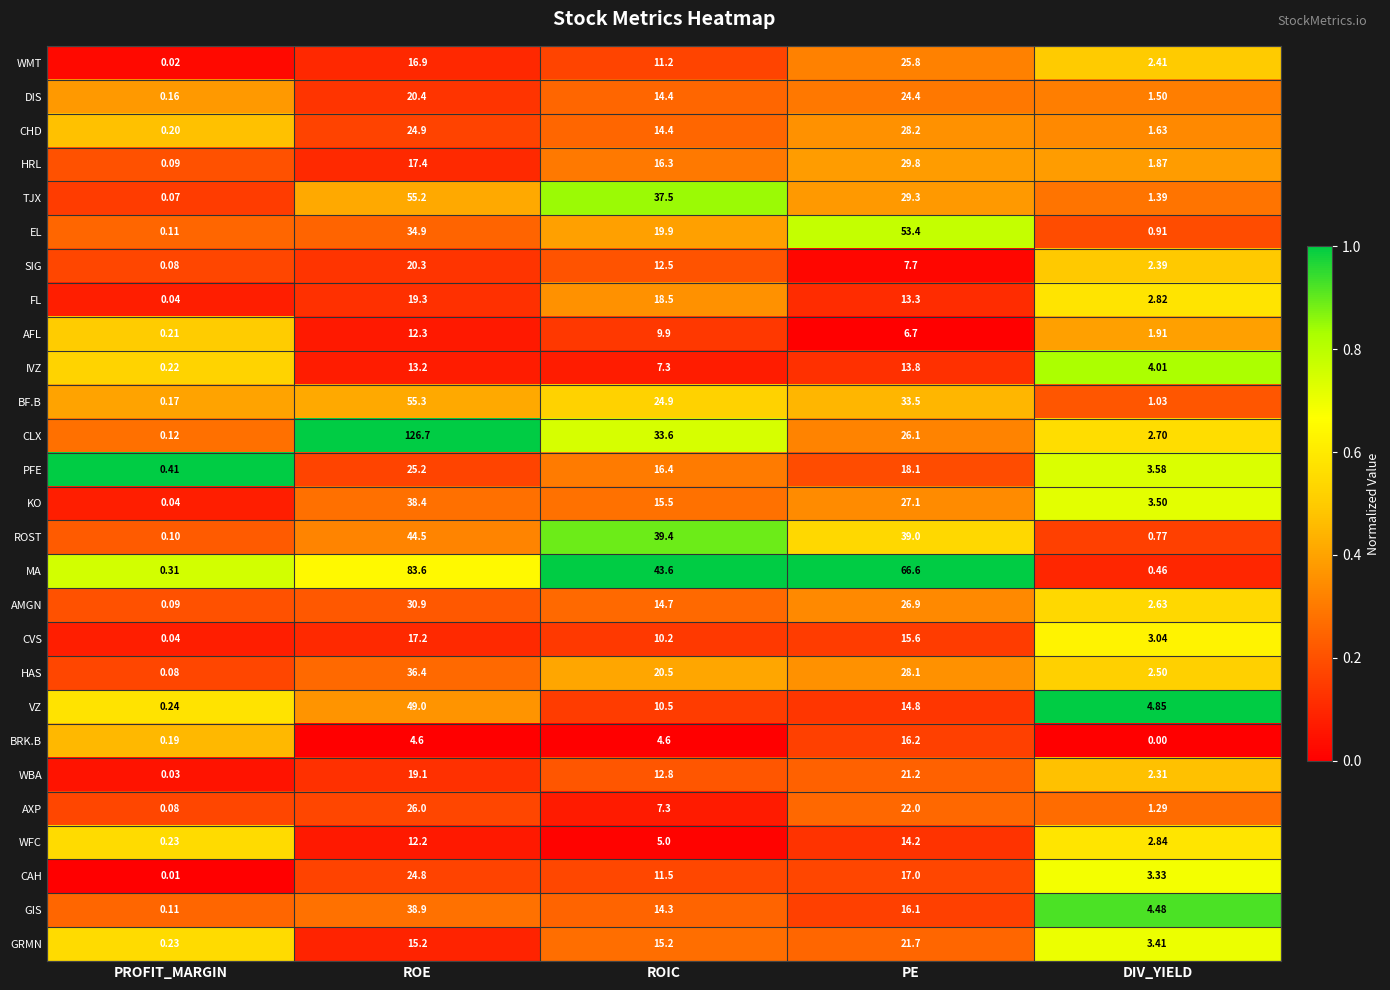

How many data points does each series have?

5